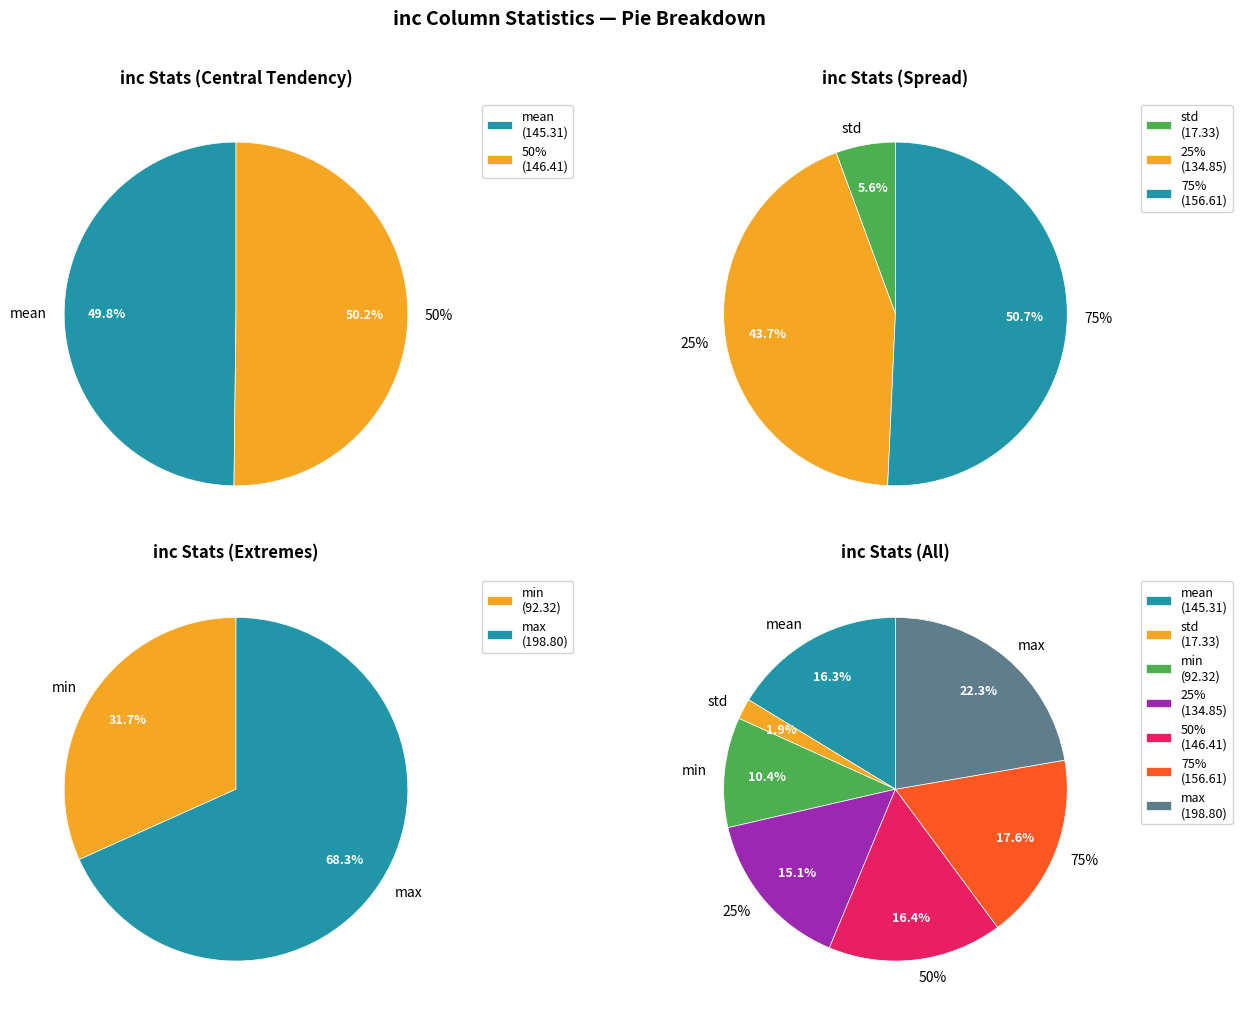

How many slices are in this pie chart?

7